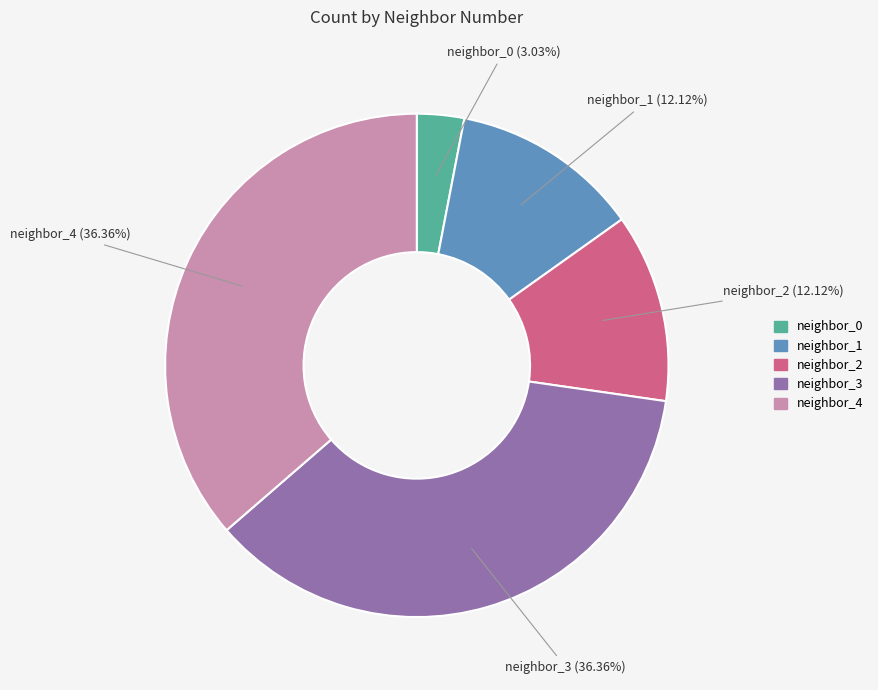

Is there a majority slice in this chart?

No